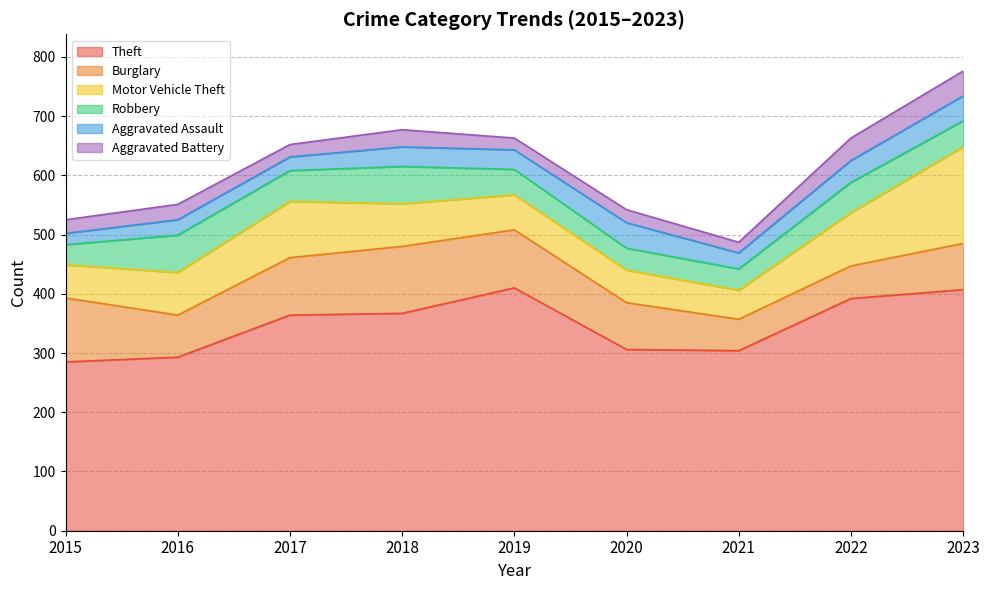

At which label does Aggravated Assault first exceed 33?

2020